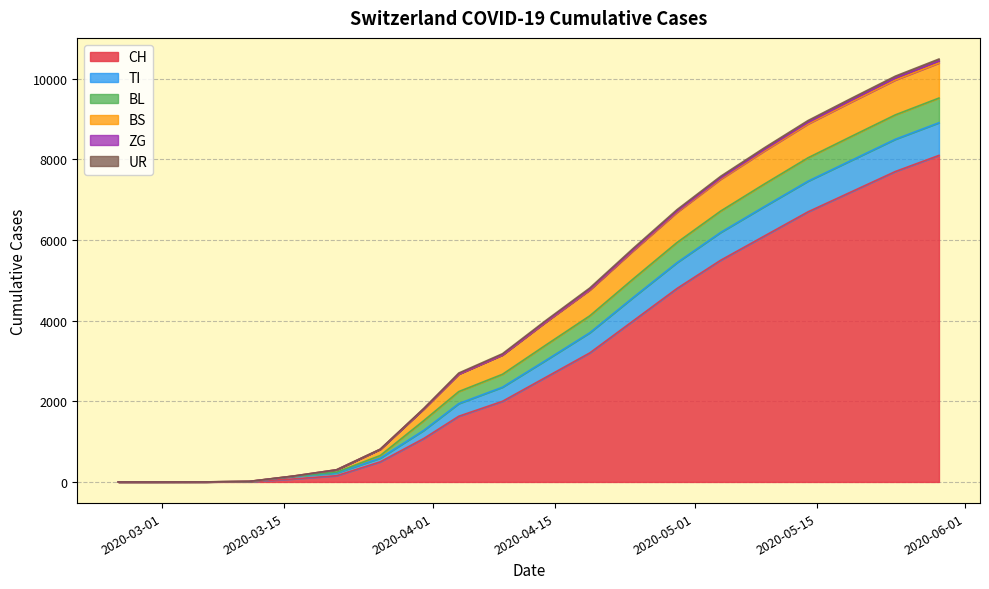

Is it true that BL equals 380 at 2020-04-10?

True